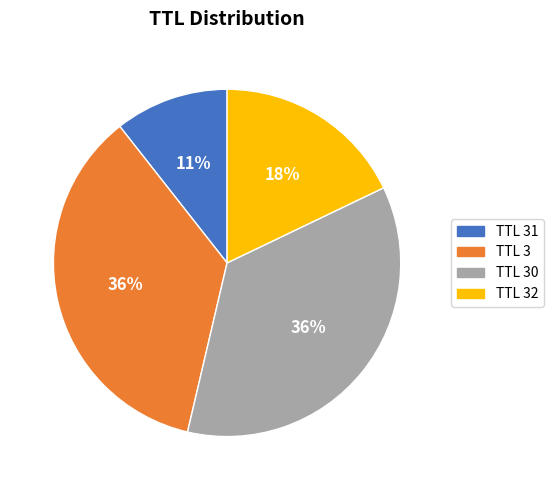

Which slice is the smallest?

TTL 31